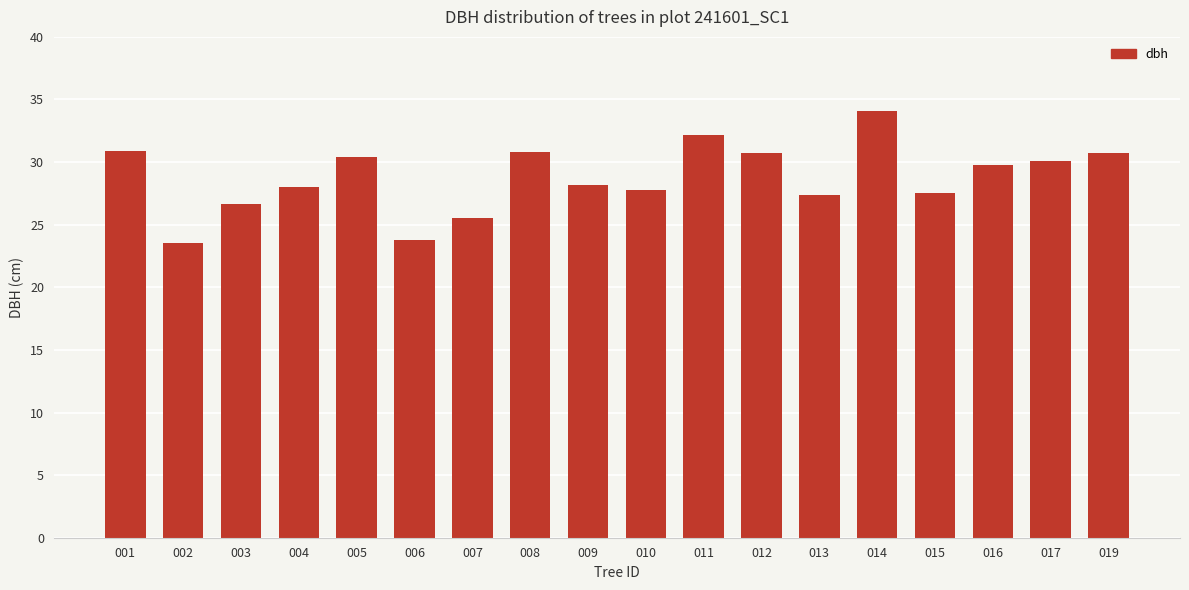

Read the value at 017.

30.1